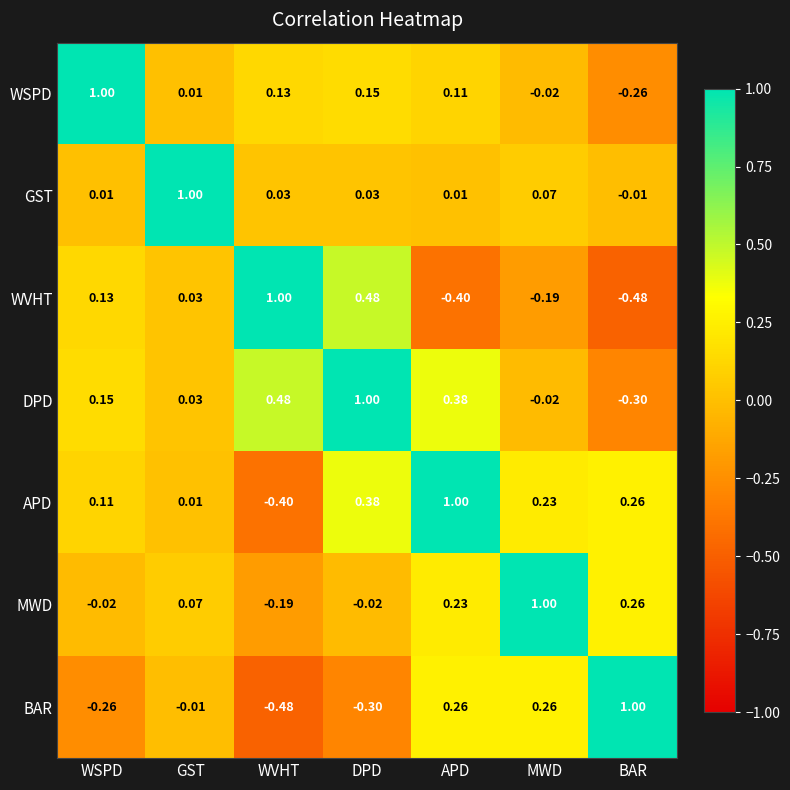

At which label does MWD first exceed 0?

GST